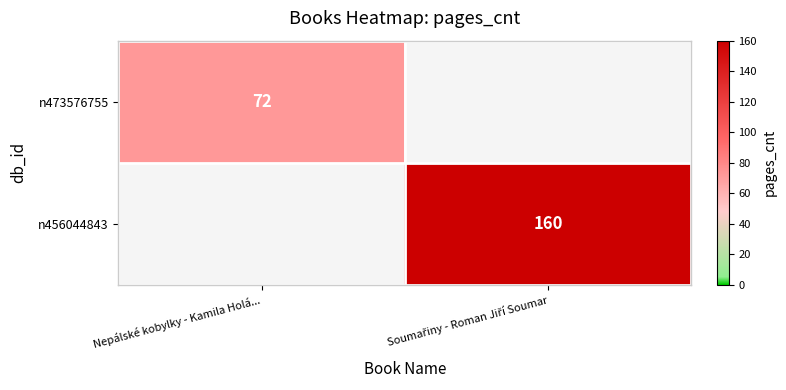

True or false: n473576755 has a value of 72 at Nepálské kobylky - Kamila Holá....

True